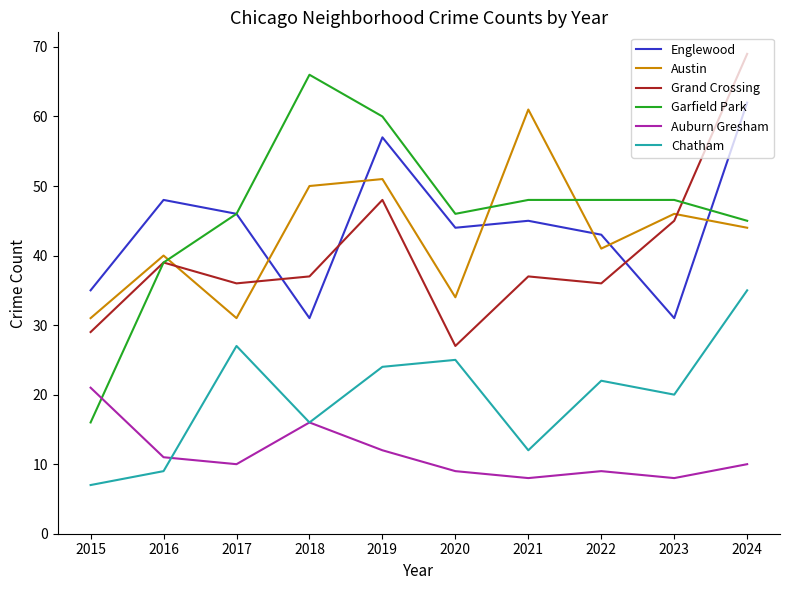

Which series has the widest spread of values?

Garfield Park